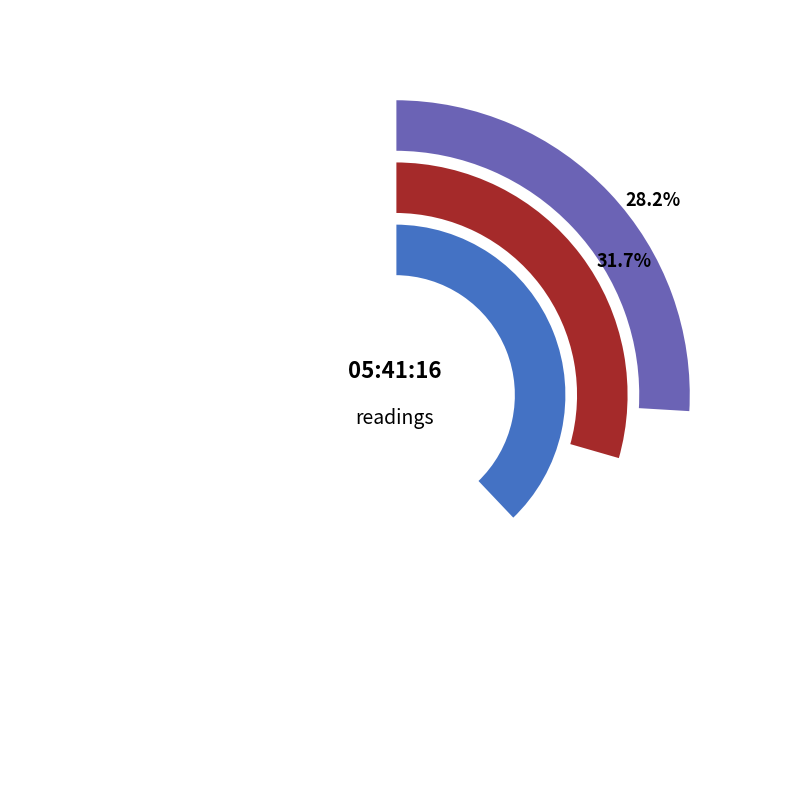

True or false: 13-04-2010 12:41:16 accounts for 21% of the total.

False